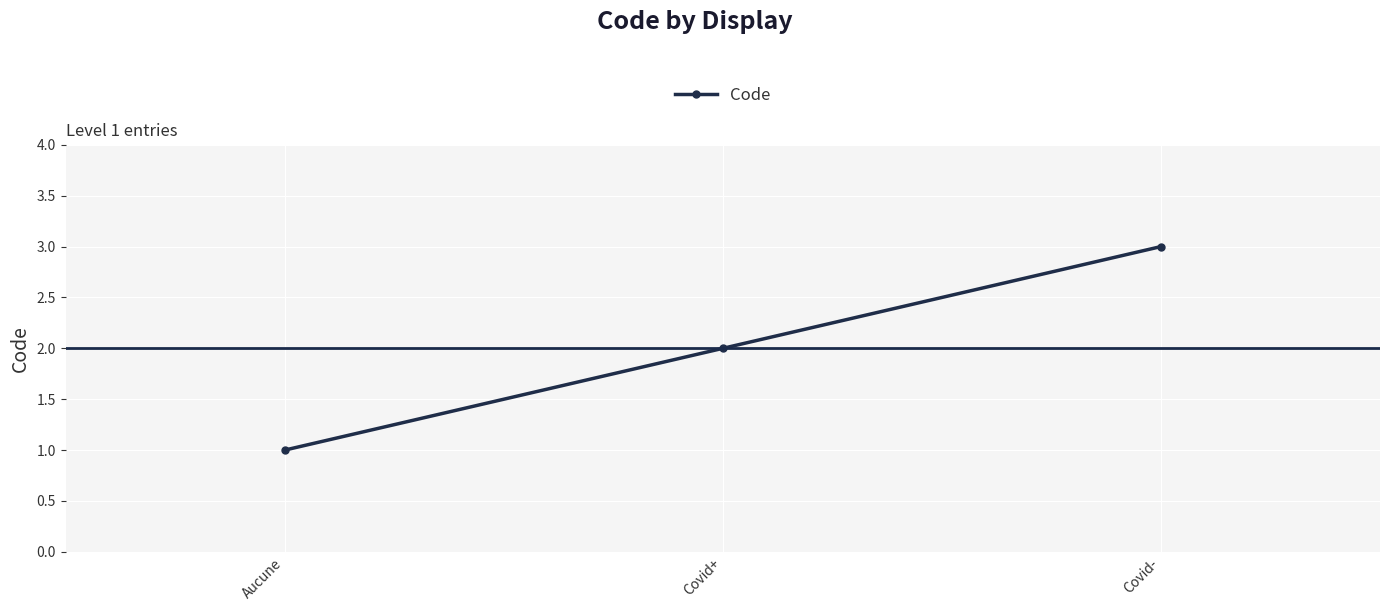

How many data points are less than 2?

1